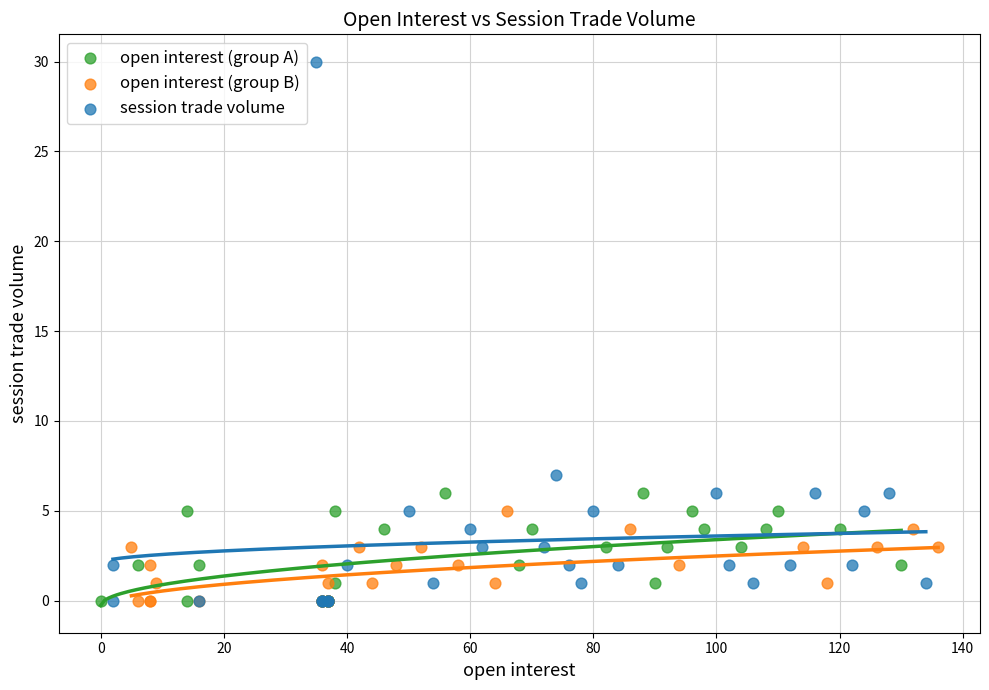

What are all the series names shown in the legend?

open interest (group A), open interest (group B), session trade volume